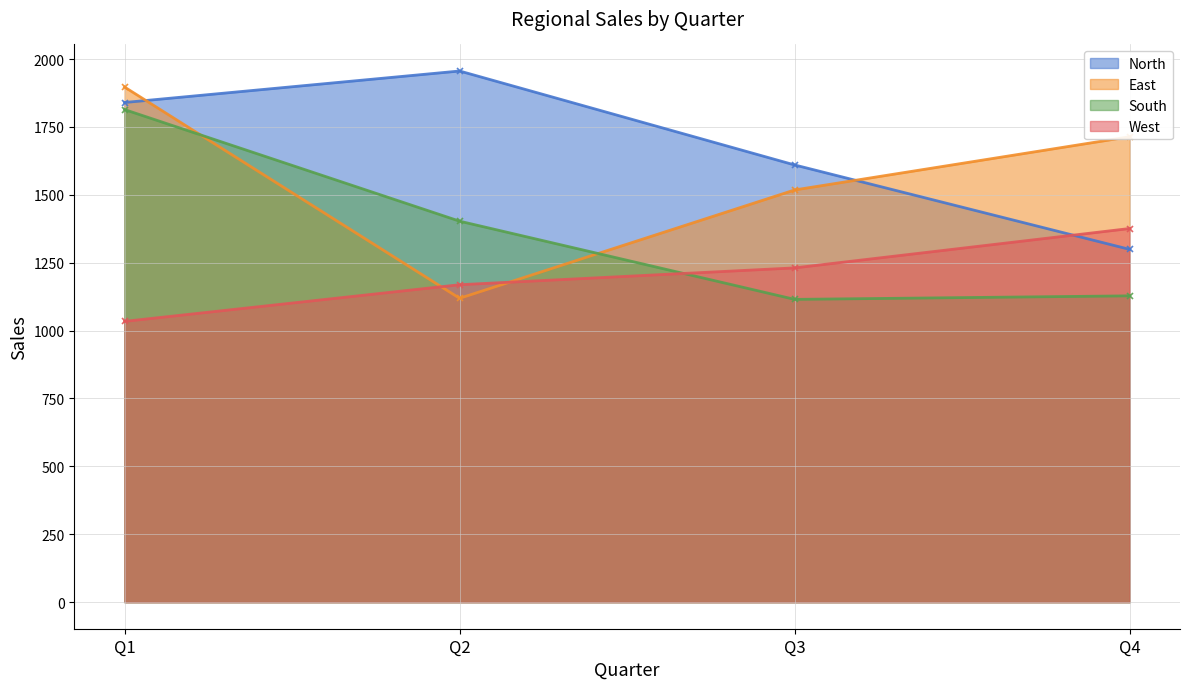

How many data points in North are above 1840?

1